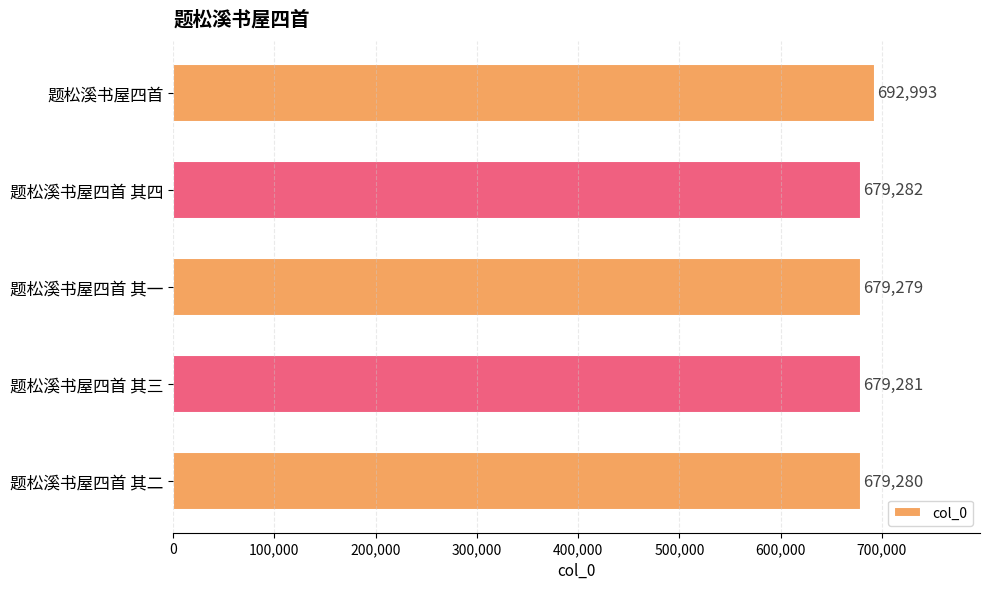

List the labels in order of value, largest first.

题松溪书屋四首, 题松溪书屋四首 其四, 题松溪书屋四首 其三, 题松溪书屋四首 其二, 题松溪书屋四首 其一